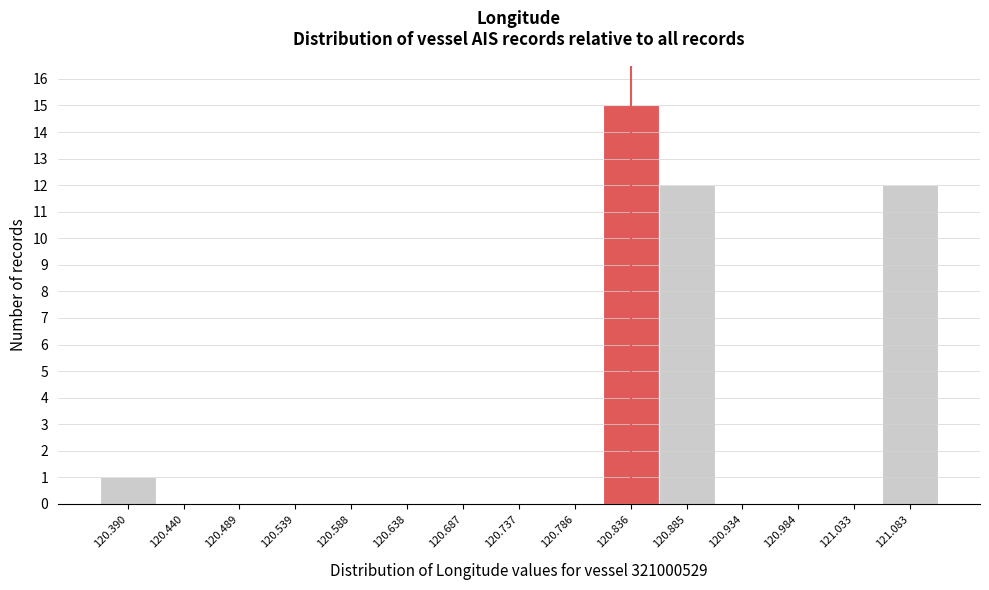

What is the height of the bar covering 121.060 to 121.110 on the x-axis? Neither the bar edges nor the heights are printed on the chart, so give them approximately, as read against the axes.

12